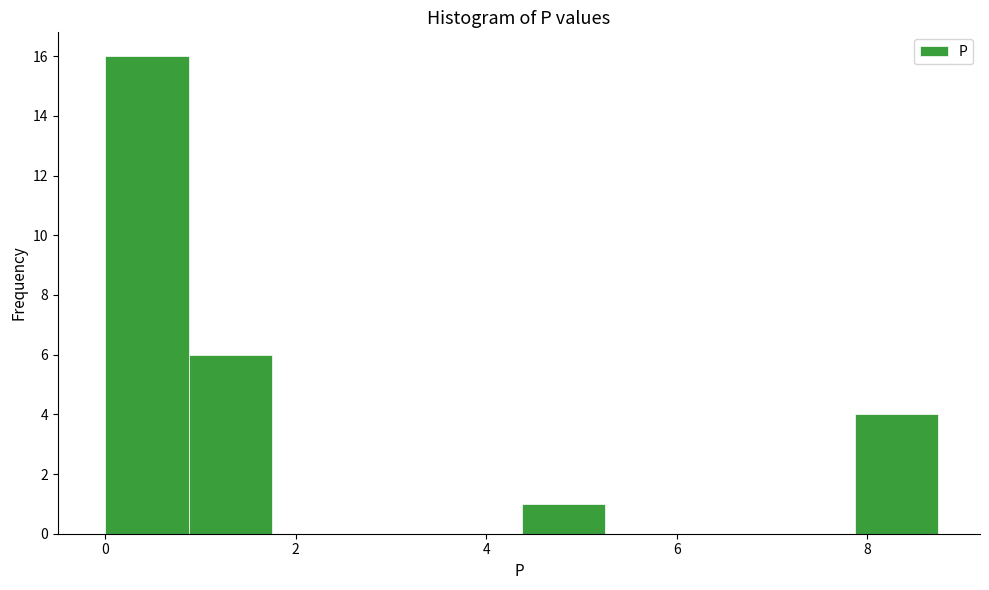

Which range on the x-axis has the tallest bar?

0.0 to 0.8